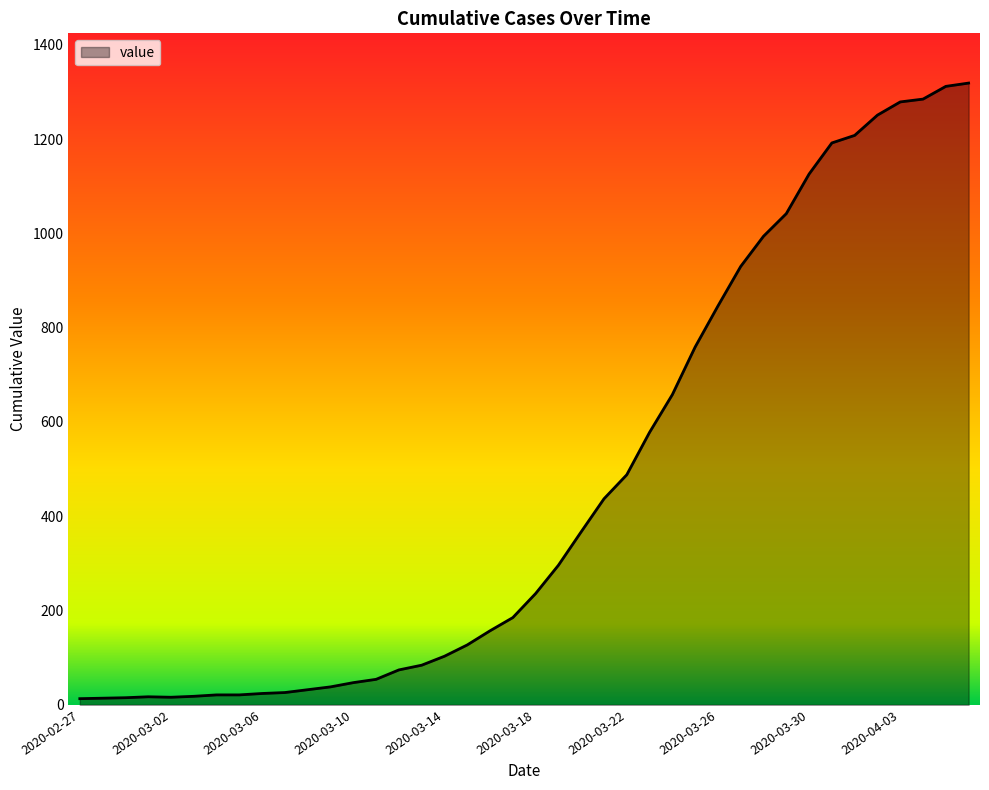

What is the difference between the maximum and minimum values?

1306